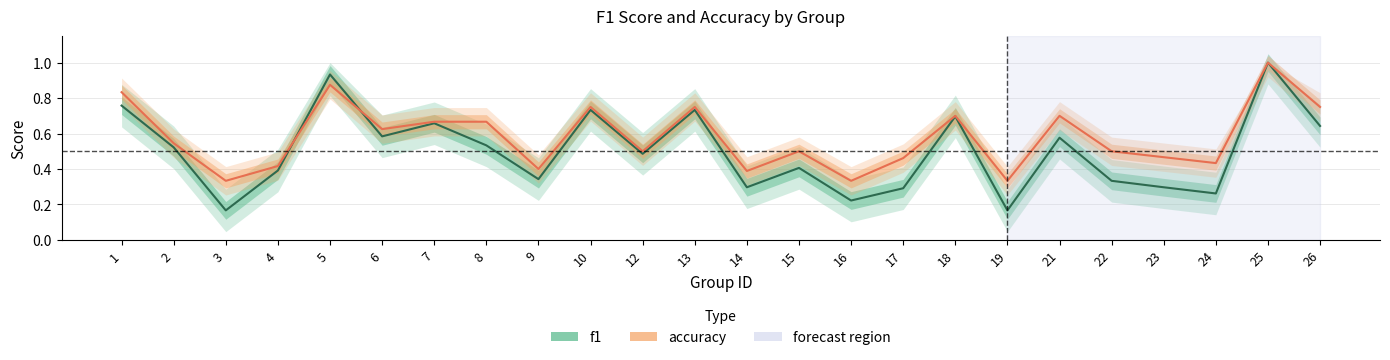

Which series has the largest total across all categories?

accuracy